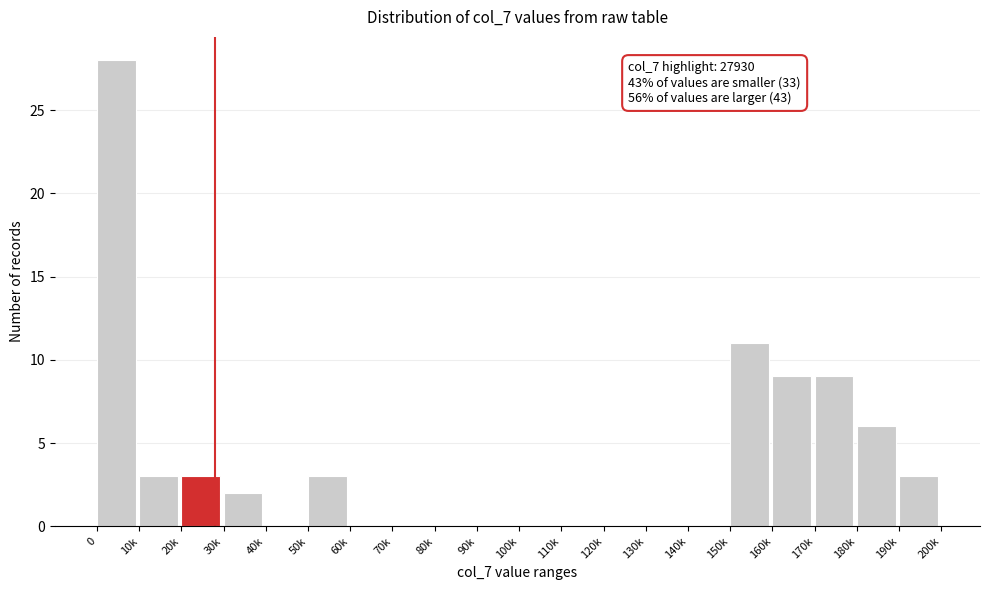

Reading left to right, what are all the values shown in this chart?

0=28	10k=3	20k=3	30k=2	40k=0	50k=3	60k=0	70k=0	80k=0	90k=0	100k=0	110k=0	120k=0	130k=0	140k=0	150k=11	160k=9	170k=9	180k=6	190k=3